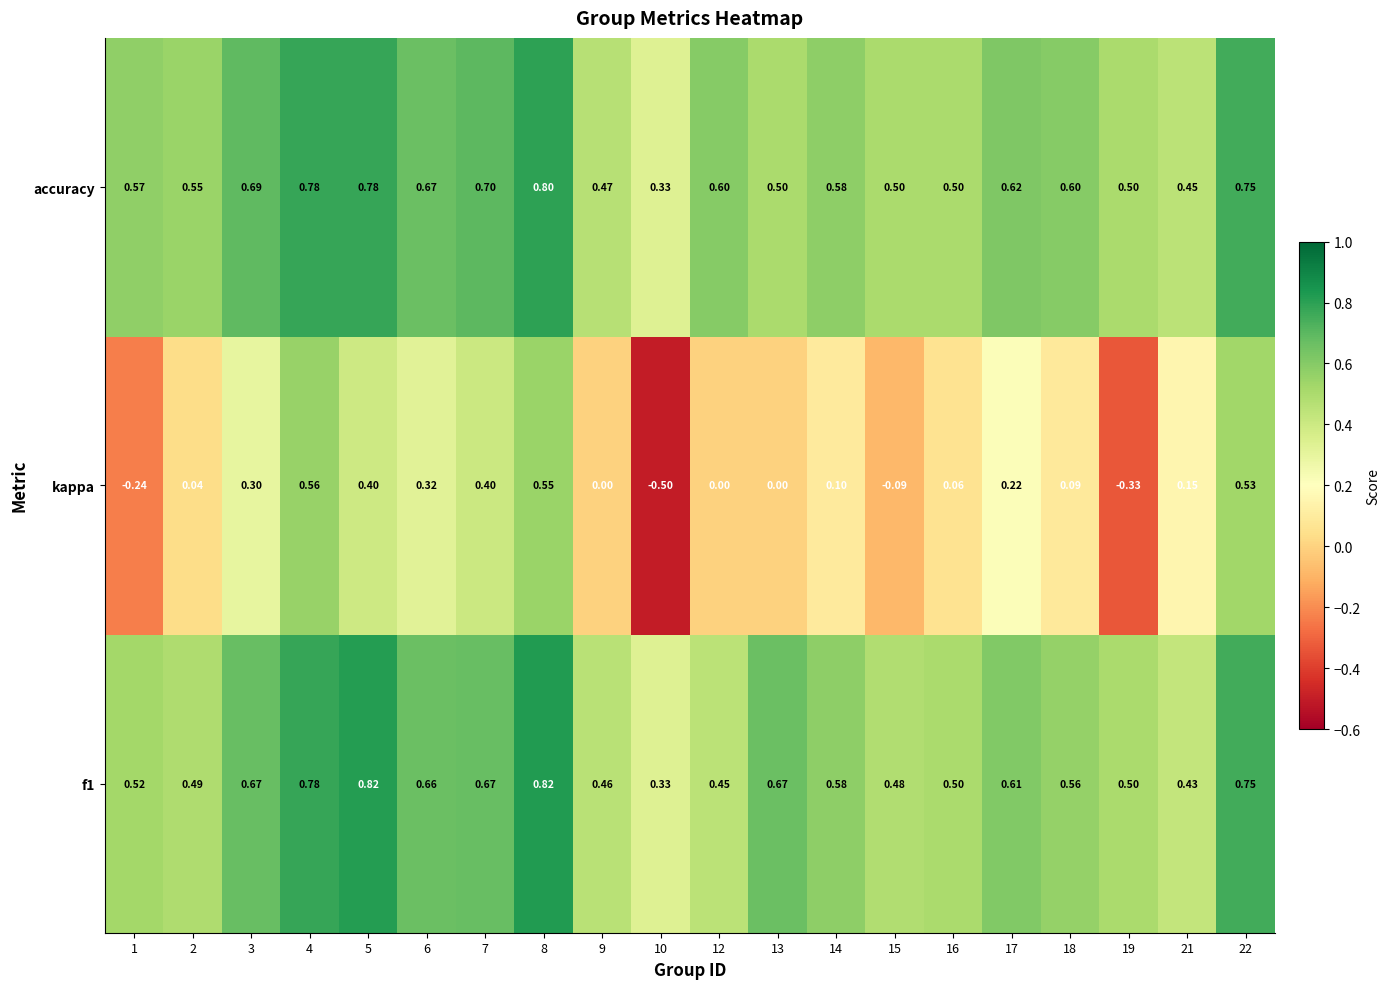

Which series has the largest total across all categories?

accuracy